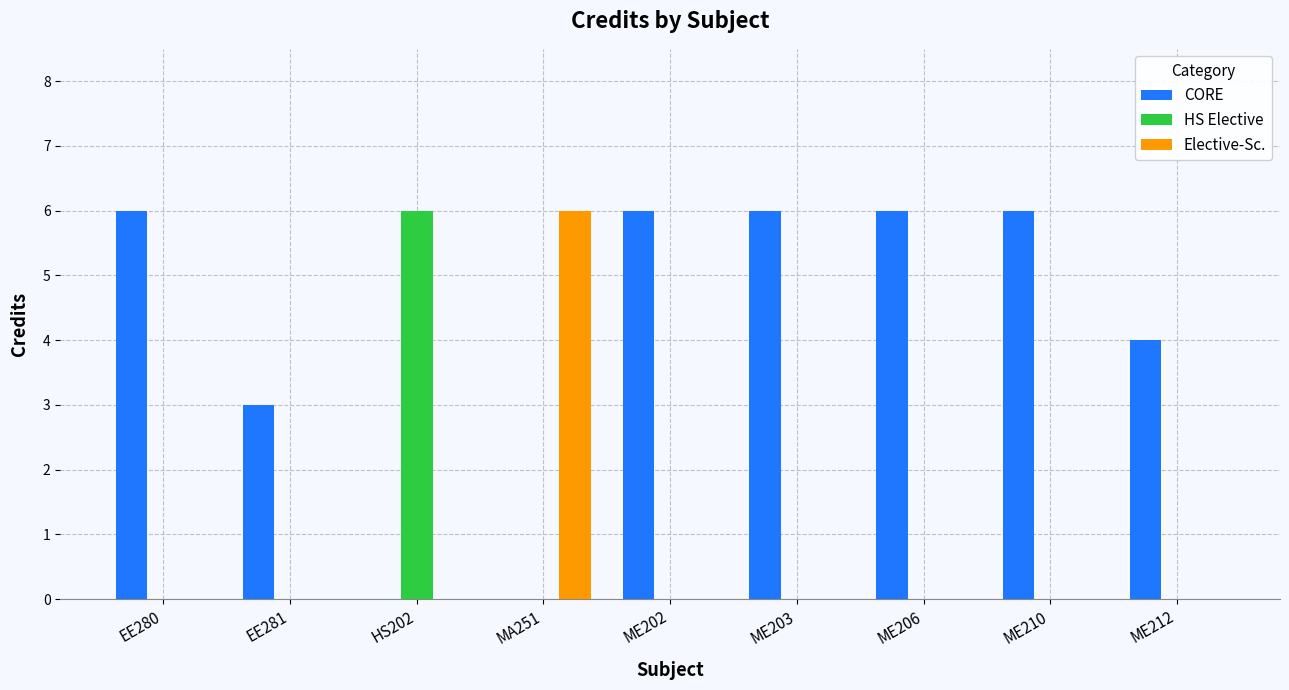

What is the spread (max minus min) of values at ME206?

6